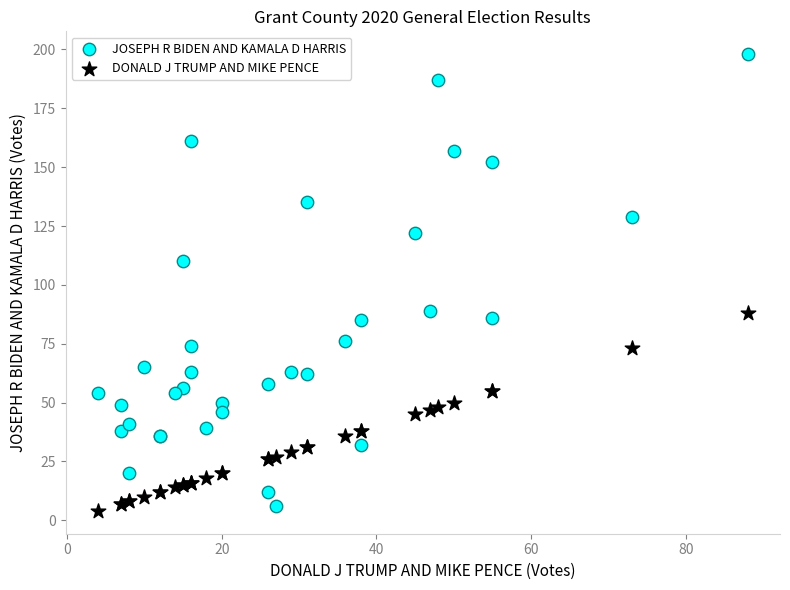

Which series reaches the maximum Y coordinate?

JOSEPH R BIDEN AND KAMALA D HARRIS